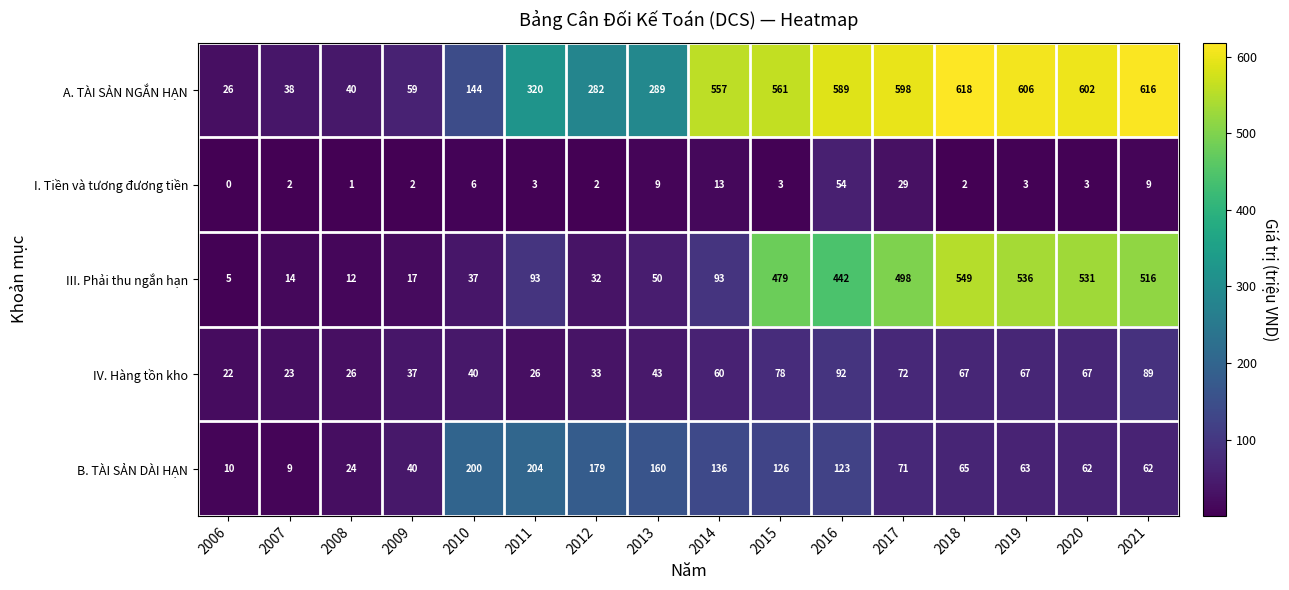

At which label does IV. Hàng tồn kho reach its minimum?

2006